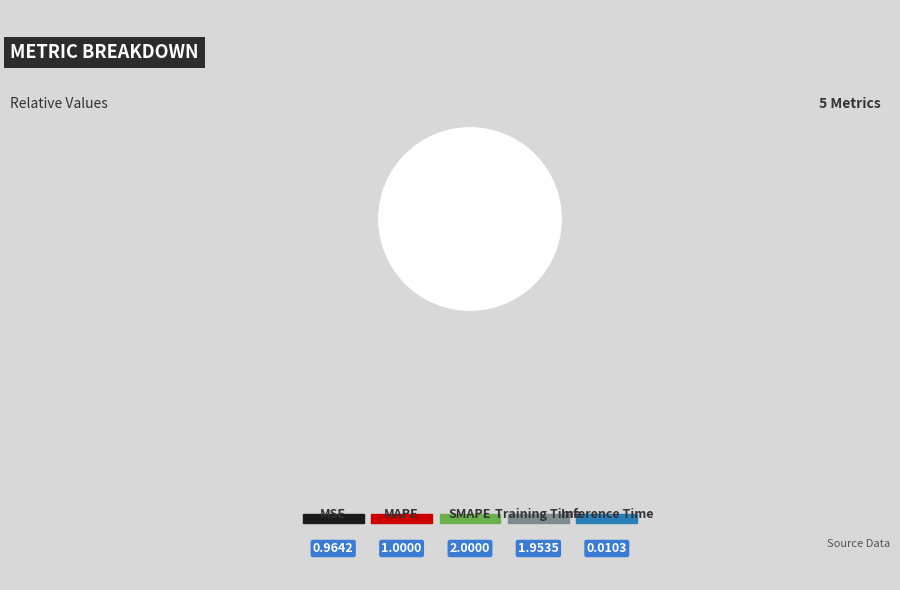

Which category has the biggest portion of the pie?

SMAPE